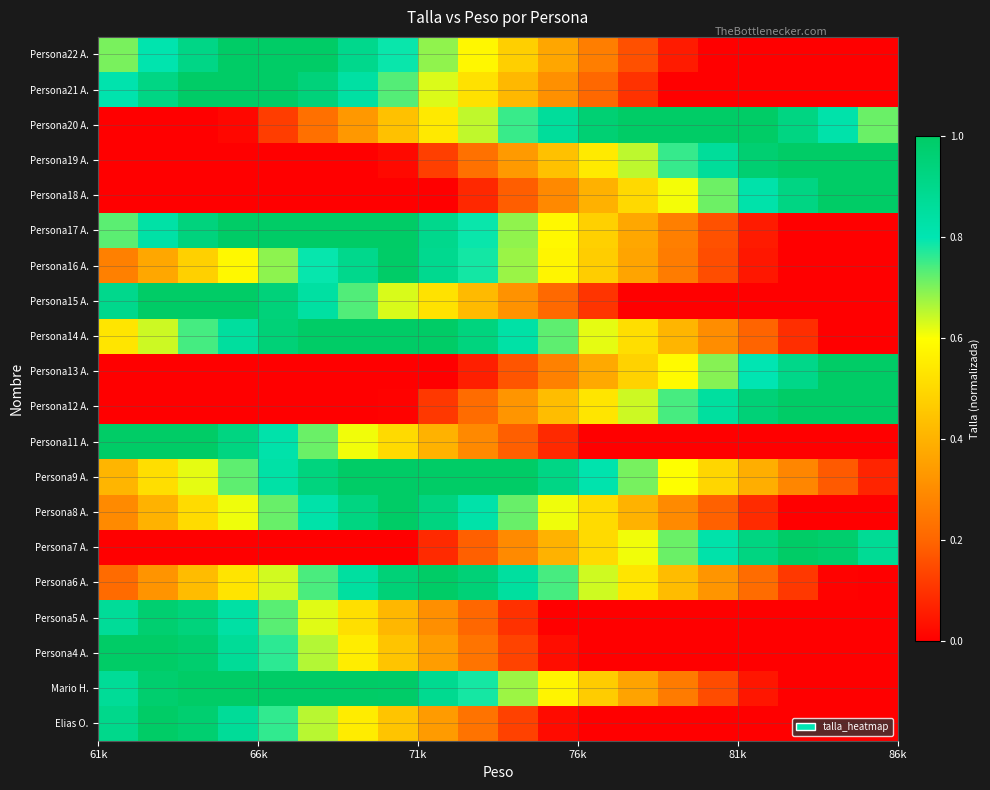

Count the number of data series in this chart.

20